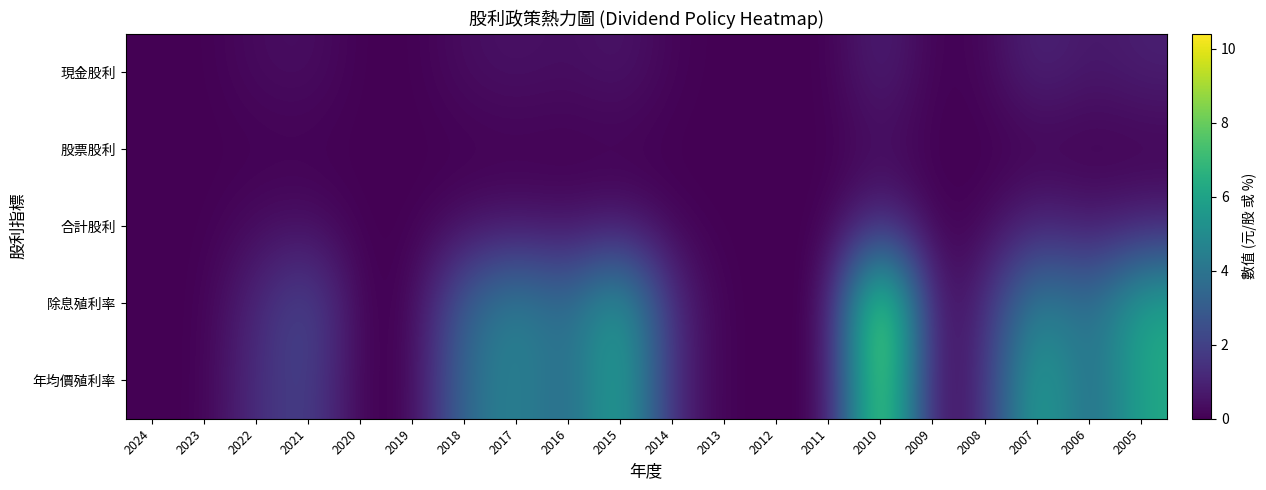

Reading left to right, what are all the values shown in this chart?

現金股利: 2024=0.0	2023=0.0	2022=0.3	2021=0.4	2020=0.0	2019=0.0	2018=0.3	2017=0.5	2016=0.3	2015=0.6	2014=0.1	2013=0.0	2012=0.0	2011=0.0	2010=1.0	2009=0.0	2008=0.1	2007=1.1	2006=0.6	2005=0.9
股票股利: 2024=0.0	2023=0.0	2022=0.0	2021=0.0	2020=0.0	2019=0.0	2018=0.0	2017=0.0	2016=0.0	2015=0.0	2014=0.0	2013=0.0	2012=0.0	2011=0.0	2010=0.3	2009=0.0	2008=0.0	2007=0.0	2006=0.0	2005=0.0
合計股利: 2024=0.0	2023=0.0	2022=0.3	2021=0.4	2020=0.0	2019=0.0	2018=0.3	2017=0.5	2016=0.3	2015=0.6	2014=0.1	2013=0.0	2012=0.0	2011=0.0	2010=1.3	2009=0.0	2008=0.1	2007=1.1	2006=0.6	2005=0.9
除息殖利率: 2024=0.0	2023=0.0	2022=1.1	2021=2.4	2020=0.0	2019=0.0	2018=3.2	2017=4.7	2016=3.5	2015=6.2	2014=1.1	2013=0.0	2012=0.0	2011=0.0	2010=10.4	2009=0.0	2008=1.2	2007=4.9	2006=3.5	2005=6.3
年均價殖利率: 2024=0.0	2023=0.0	2022=1.3	2021=2.1	2020=0.0	2019=0.0	2018=3.6	2017=4.8	2016=3.3	2015=6.4	2014=1.1	2013=0.0	2012=0.0	2011=0.0	2010=9.6	2009=0.0	2008=1.3	2007=6.5	2006=3.3	2005=6.2